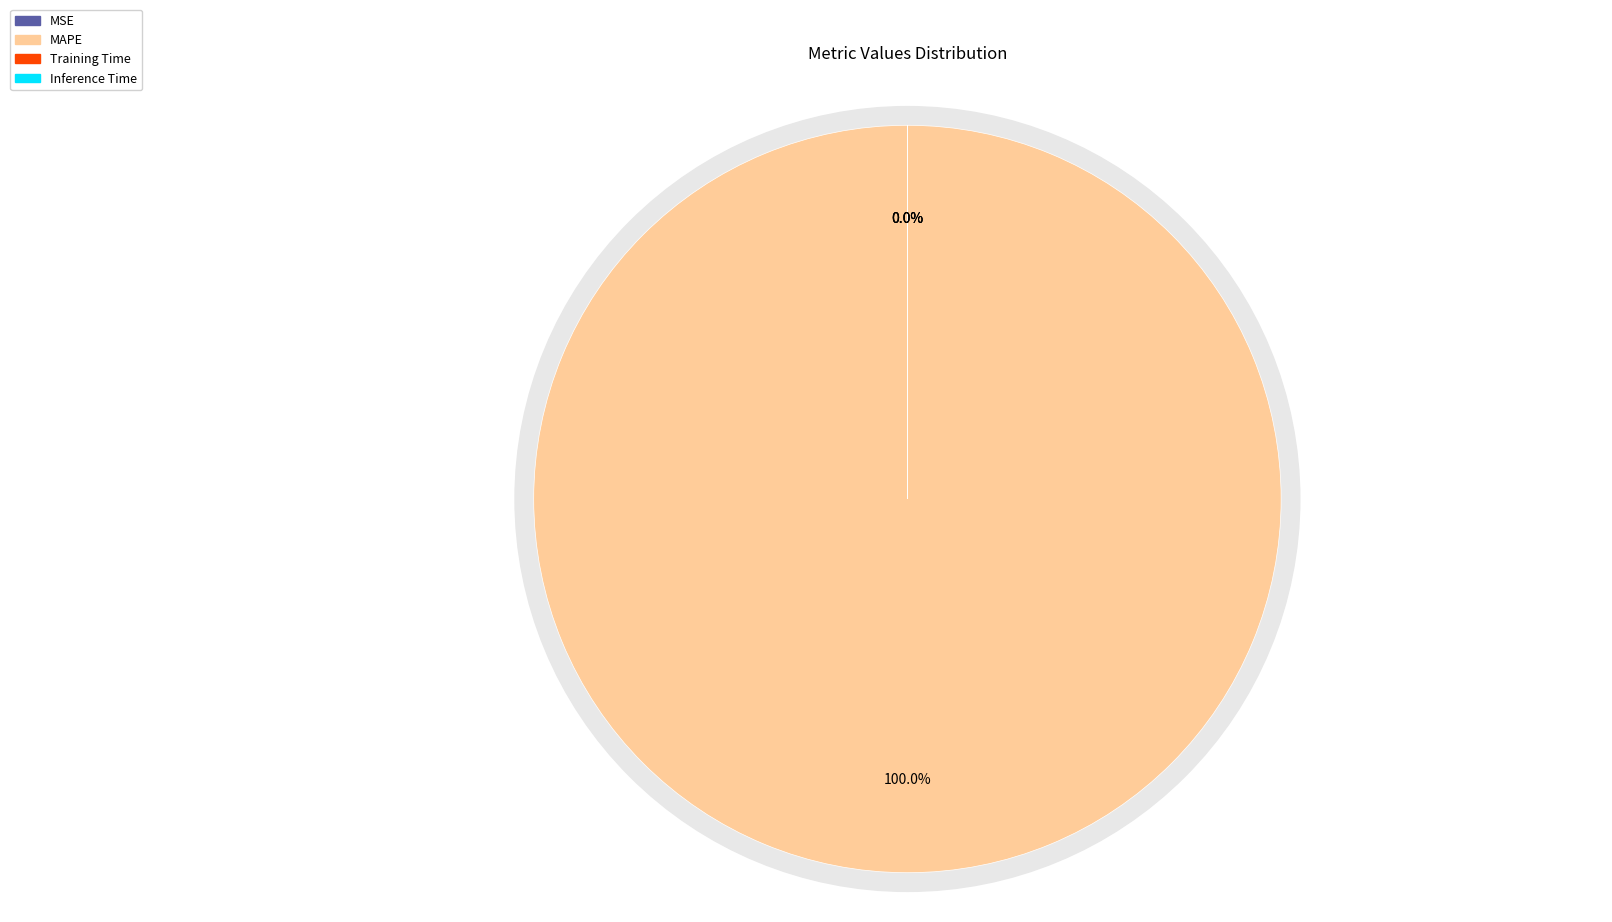

Rank the categories by value from lowest to highest.

MSE, Inference Time, Training Time, MAPE